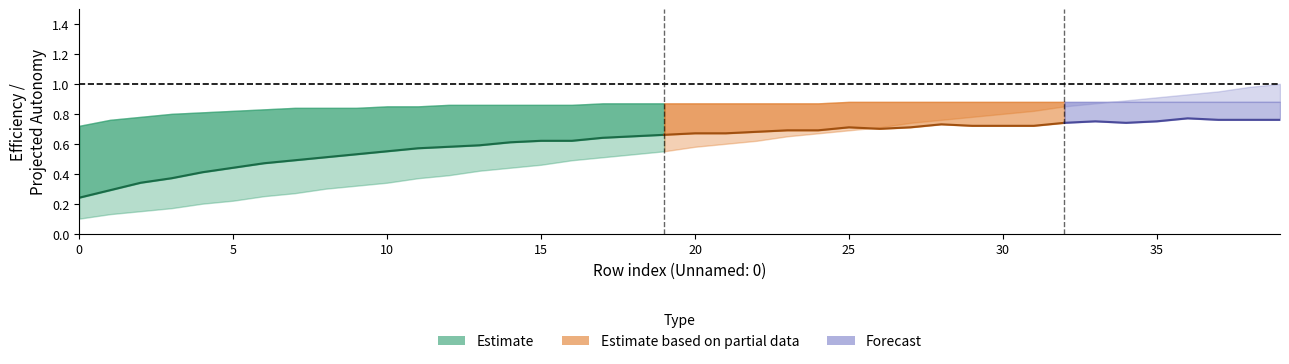

The value of EOC [h/h] at 15 is 1.4. True or false?

False